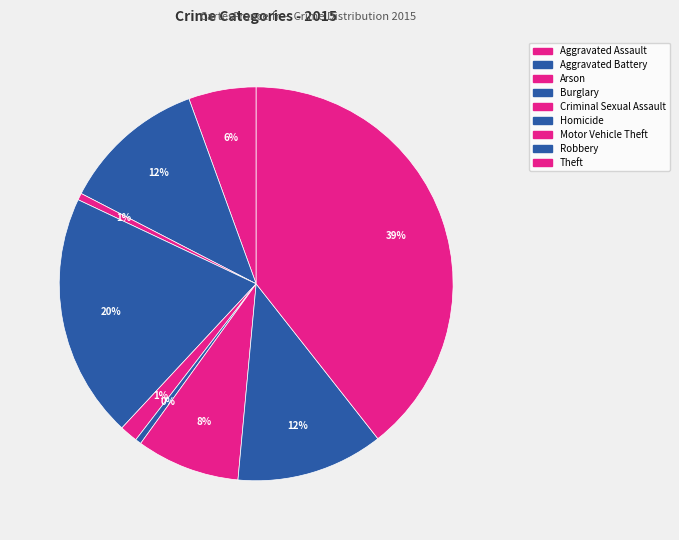

What is the largest slice in the pie chart?

Theft